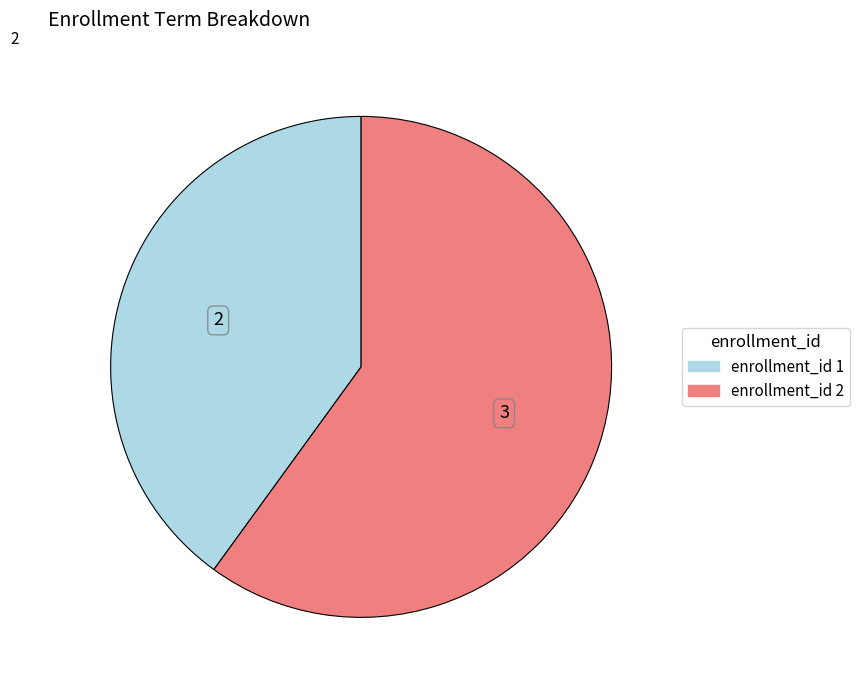

The enrollment_id 2 slice represents 55% of the pie. True or false?

False